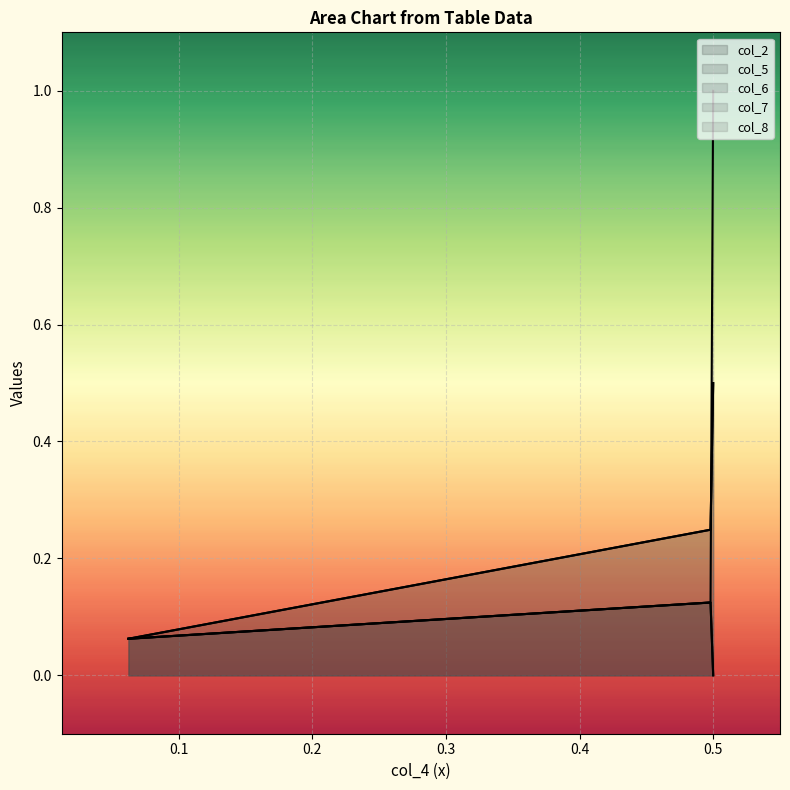

How many categories are shown in the chart?

3